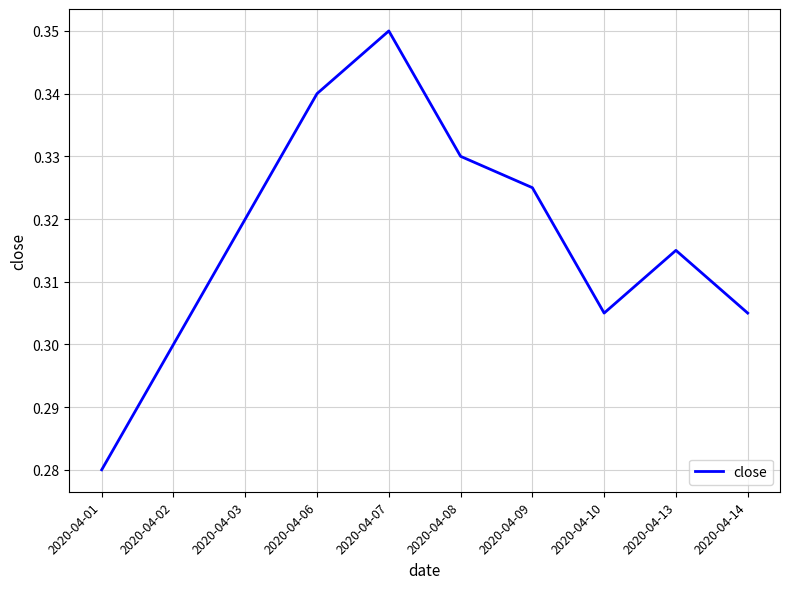

Where is the data nearest to the value 0?

2020-04-01